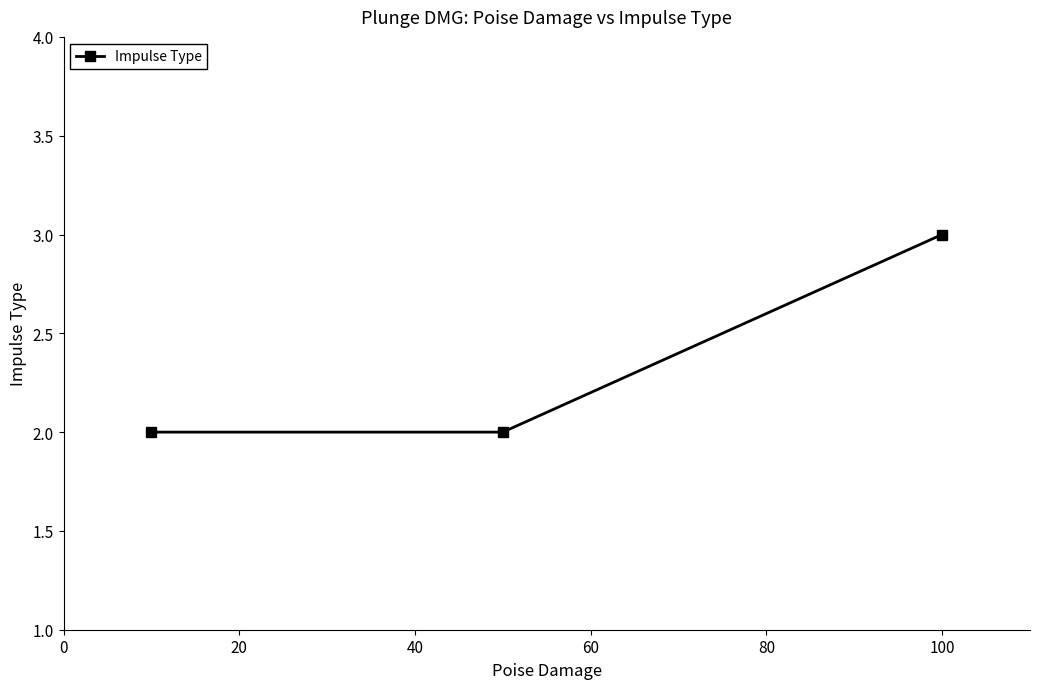

What is the sum of all values?

7